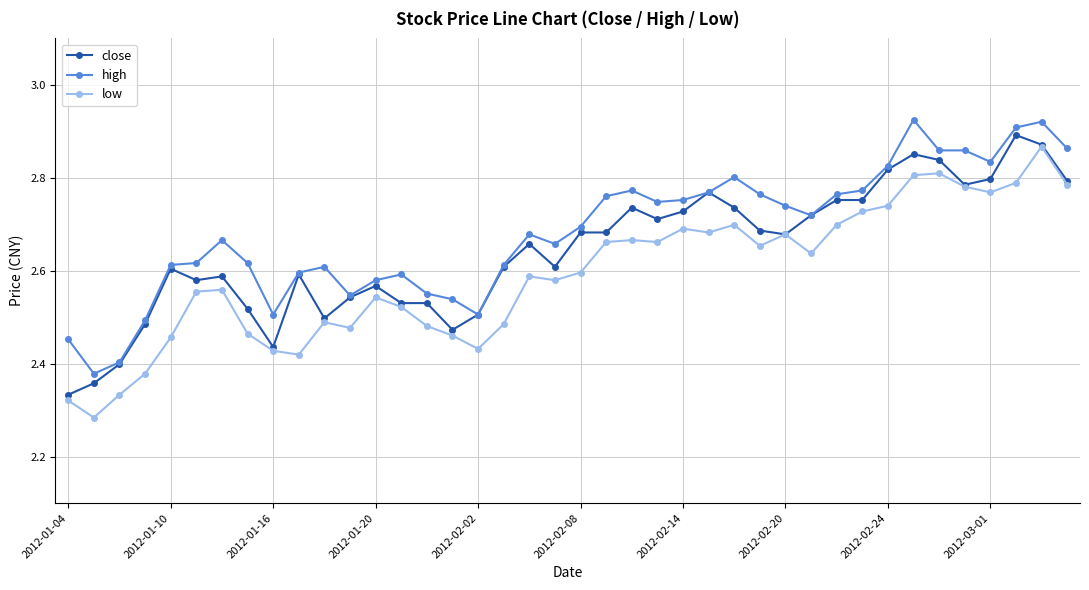

How many close values are between 2 and 3?

40